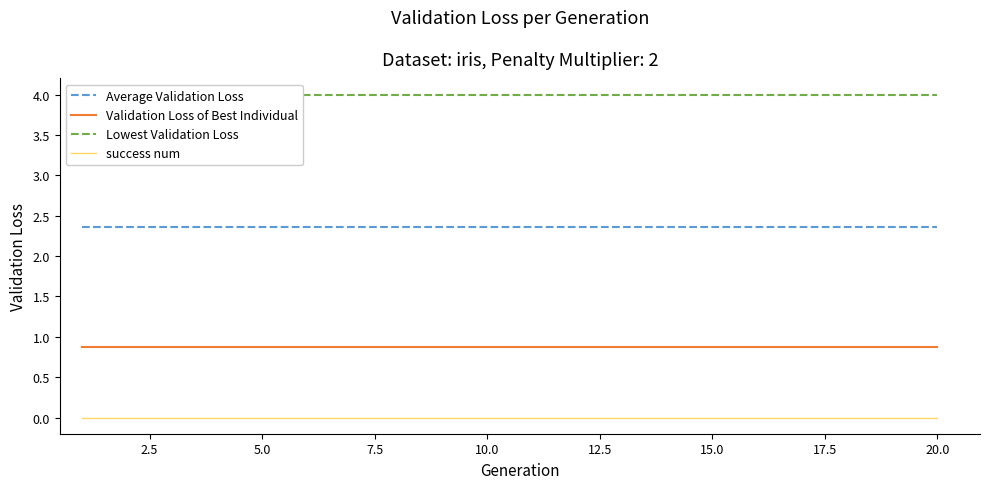

Reading left to right, list all the values displayed in this chart.

Average Validation Loss: 2.4	2.4	2.4	2.4	2.4	2.4	2.4	2.4	2.4	2.4	2.4	2.4	2.4	2.4	2.4	2.4	2.4	2.4	2.4	2.4
Validation Loss of Best Individual: 0.9	0.9	0.9	0.9	0.9	0.9	0.9	0.9	0.9	0.9	0.9	0.9	0.9	0.9	0.9	0.9	0.9	0.9	0.9	0.9
Lowest Validation Loss: 4.0	4.0	4.0	4.0	4.0	4.0	4.0	4.0	4.0	4.0	4.0	4.0	4.0	4.0	4.0	4.0	4.0	4.0	4.0	4.0
success num: 0.0	0.0	0.0	0.0	0.0	0.0	0.0	0.0	0.0	0.0	0.0	0.0	0.0	0.0	0.0	0.0	0.0	0.0	0.0	0.0